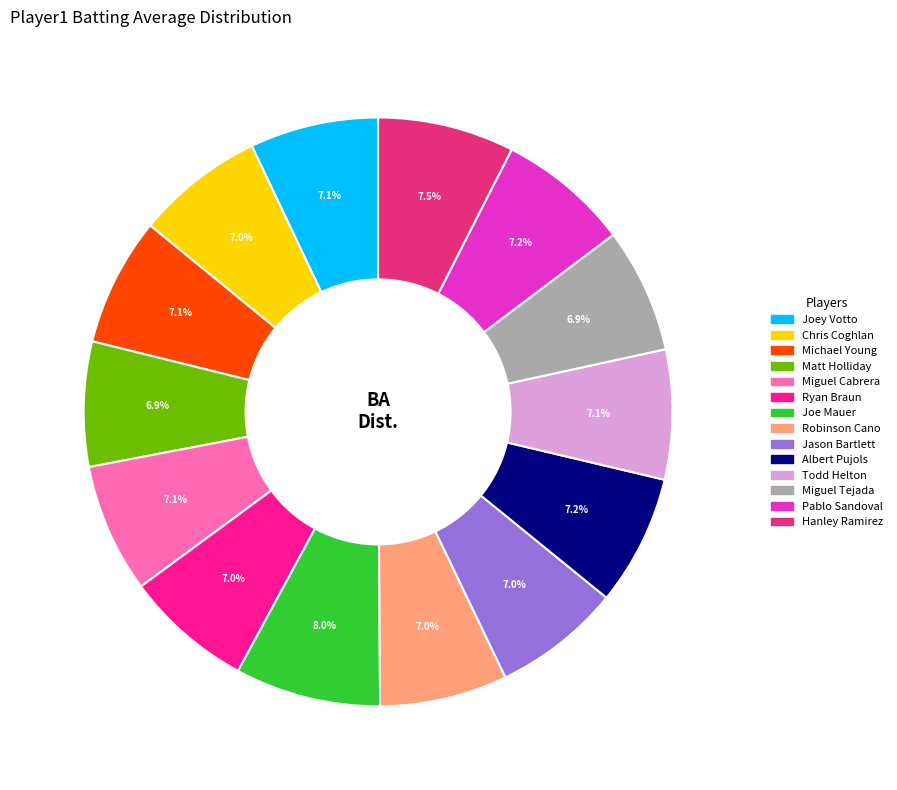

Is there any slice that represents more than half of the pie?

No